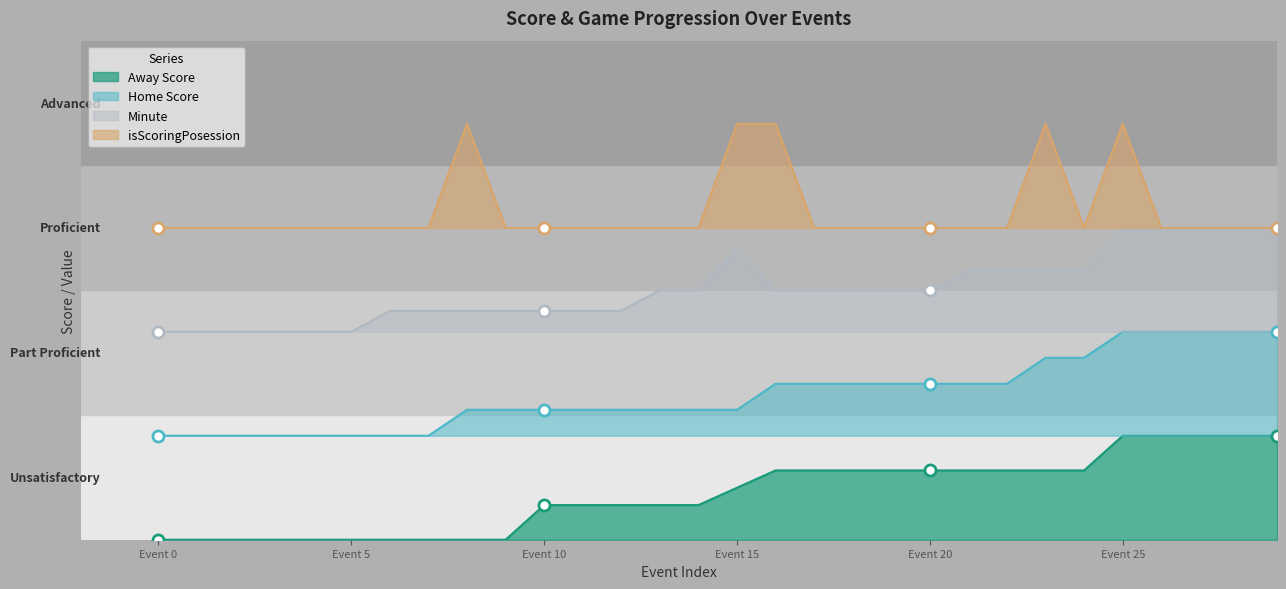

How many categories are shown in the chart?

30